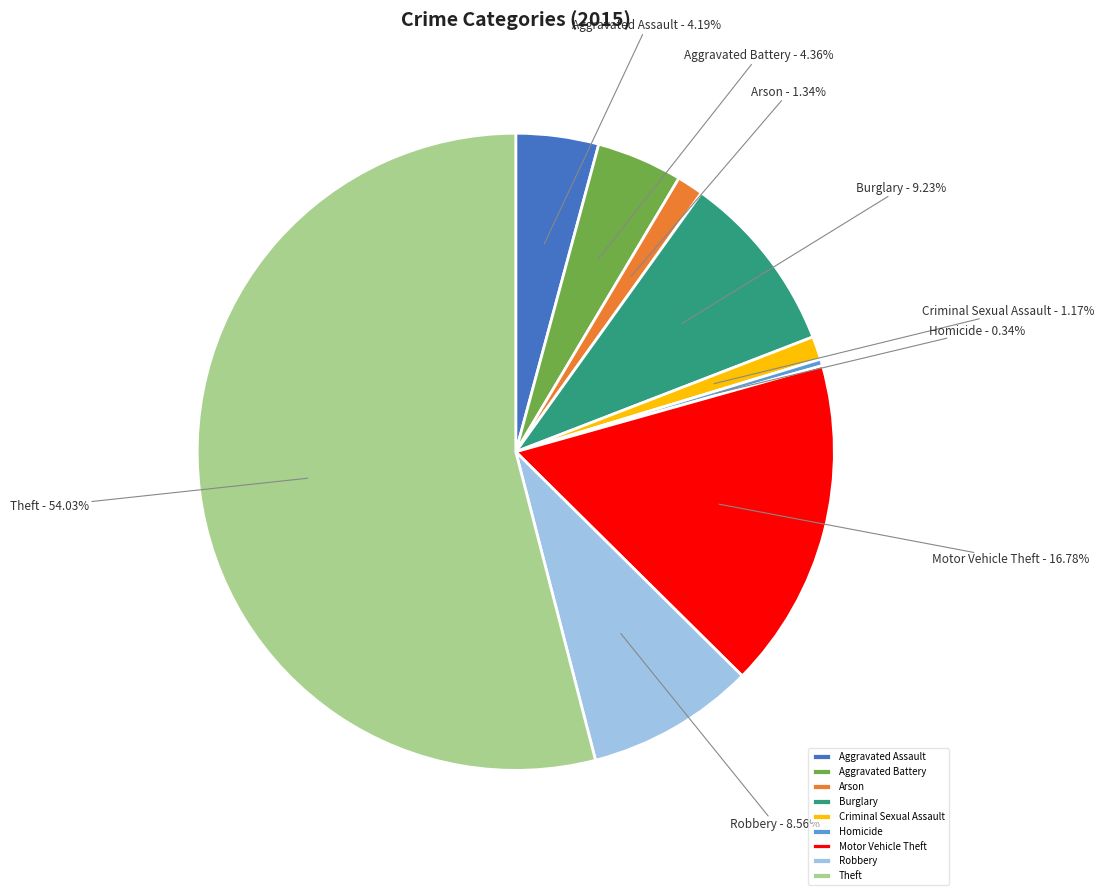

What is the majority slice?

Theft